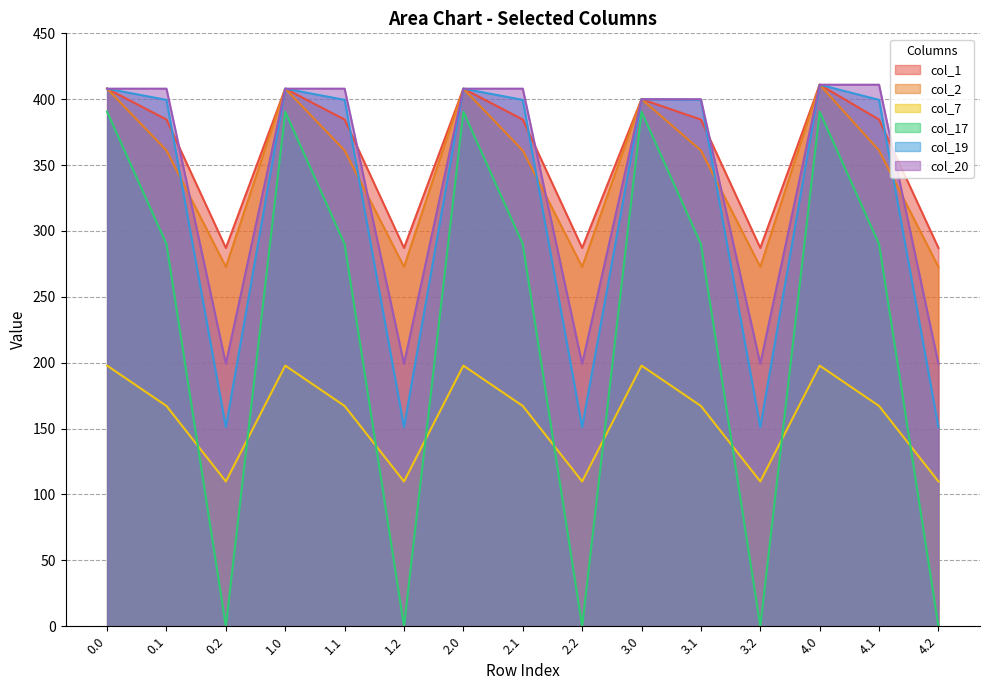

At which category is the sum across all series the highest?

4.0